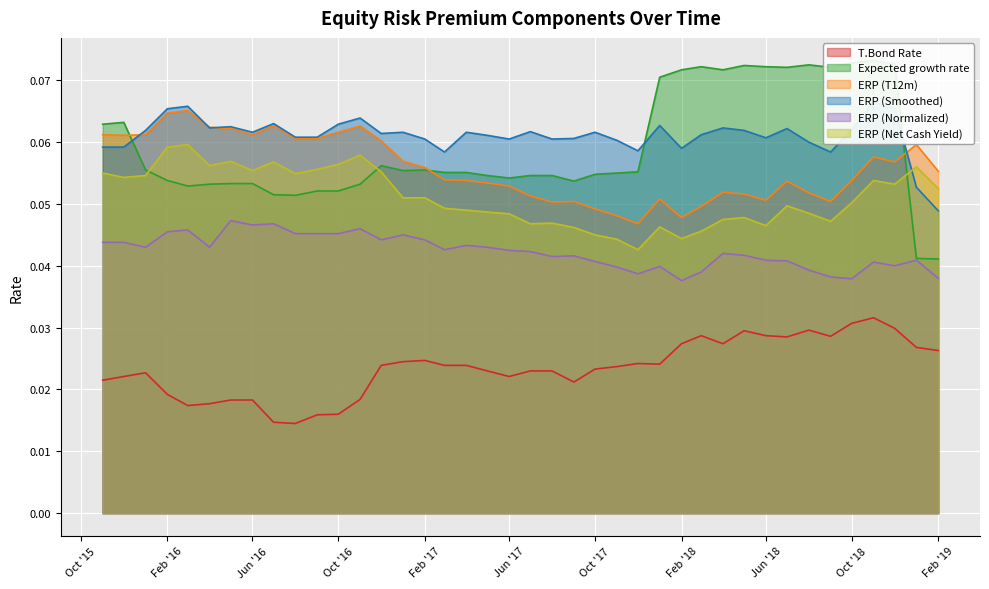

How many lines are shown in the chart?

6